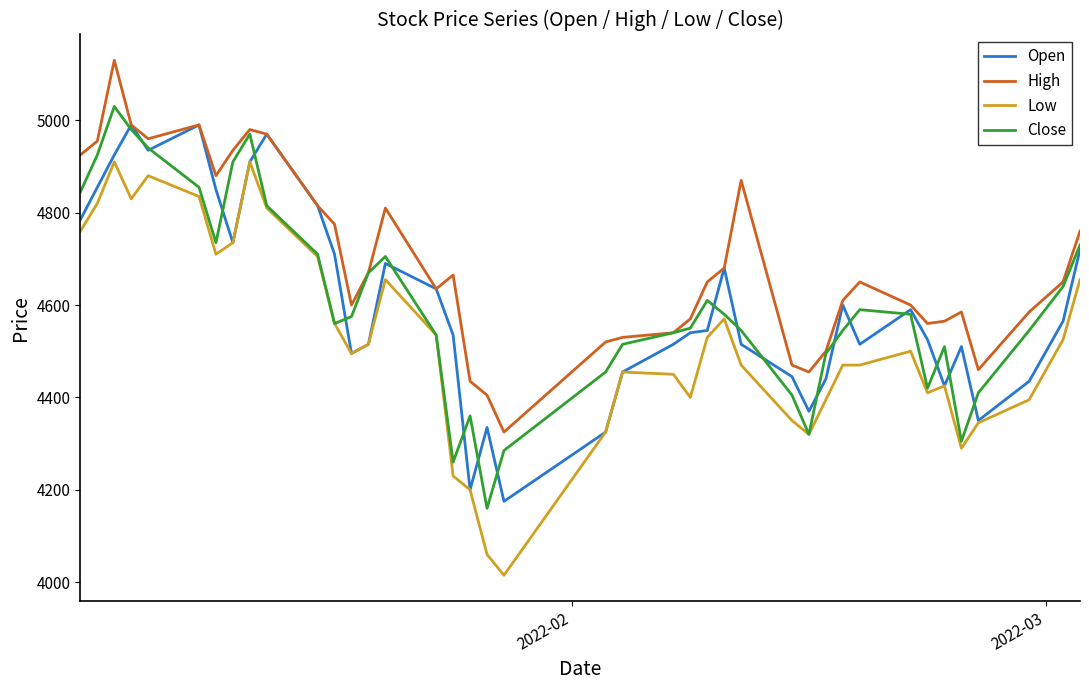

What is the minimum value for Close?

4160